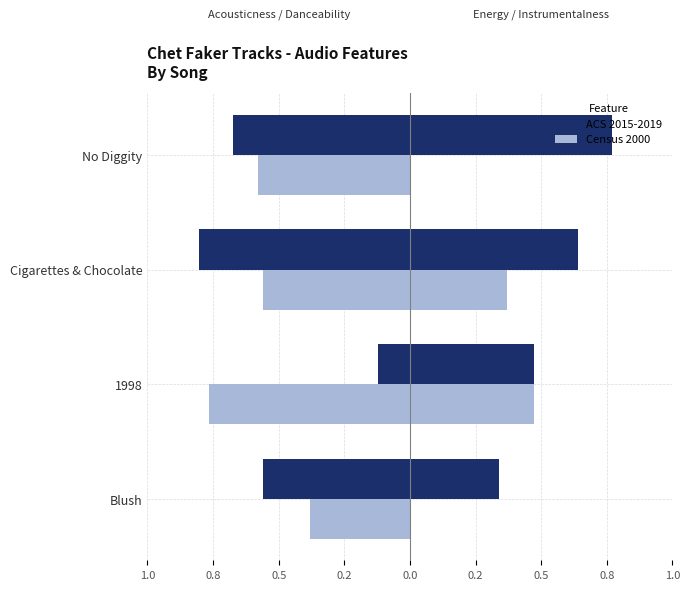

List the series in order of their peak value, lowest first.

Census 2000, ACS 2015-2019